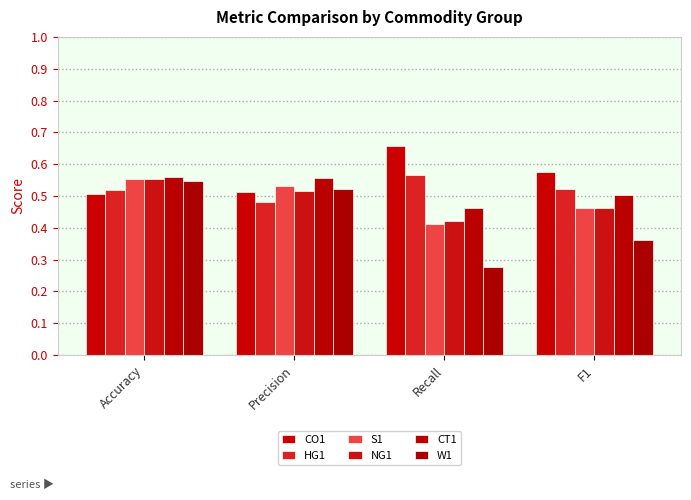

What is the difference between the maximum and minimum values in the HG1 series?

0.1